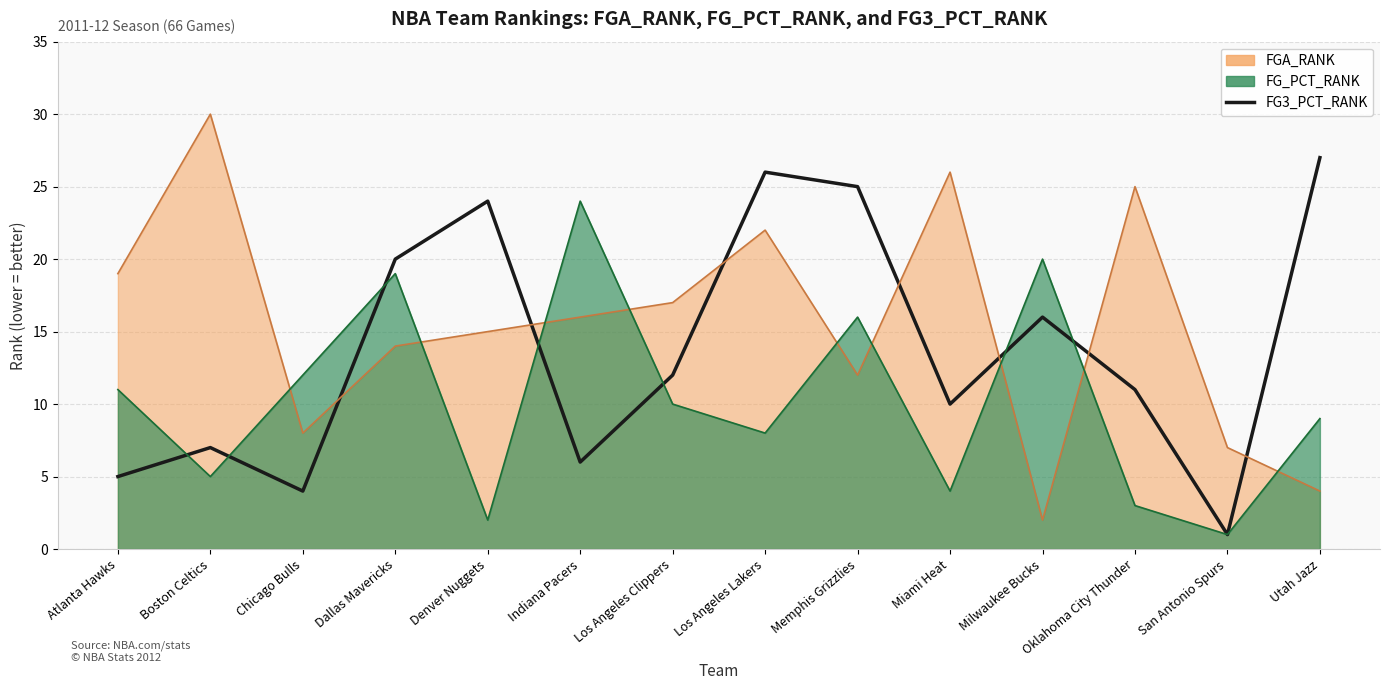

The value at Dallas Mavericks is 31. True or false?

False